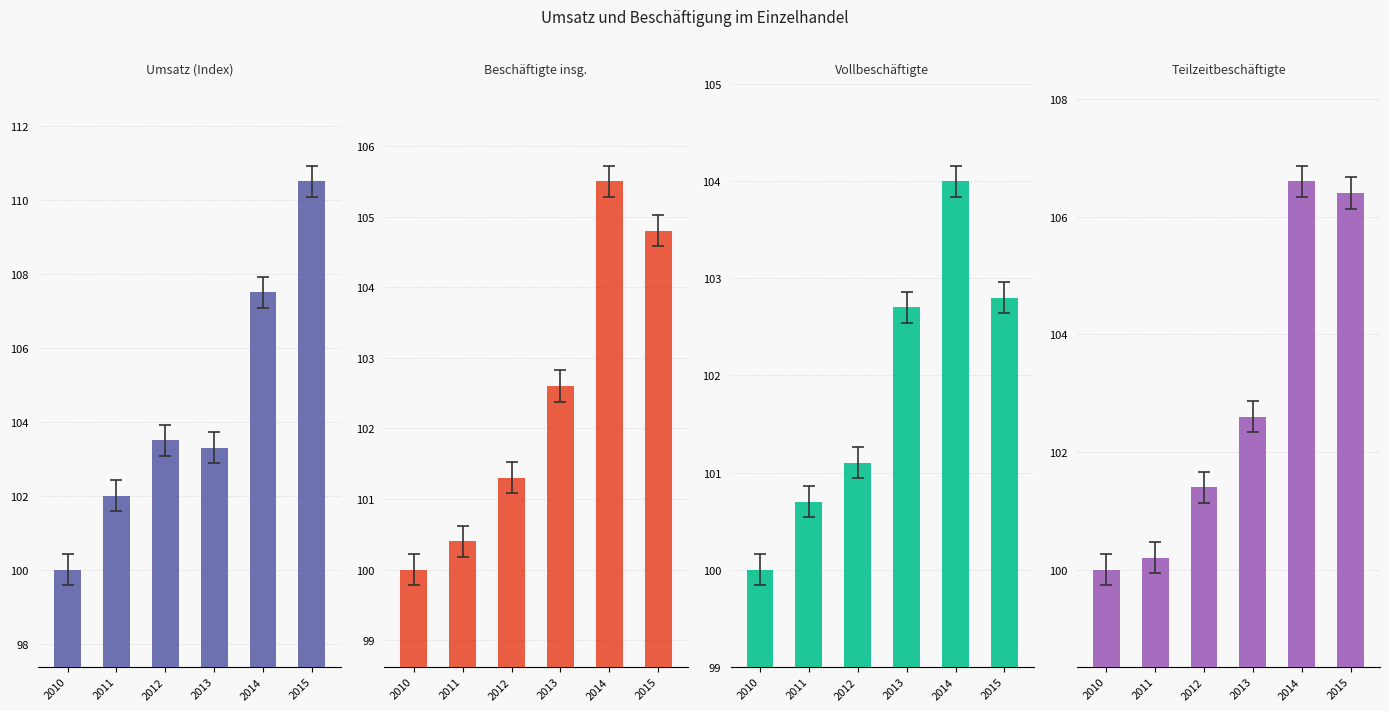

Are the bars grouped side by side (vs. stacked)?

Yes